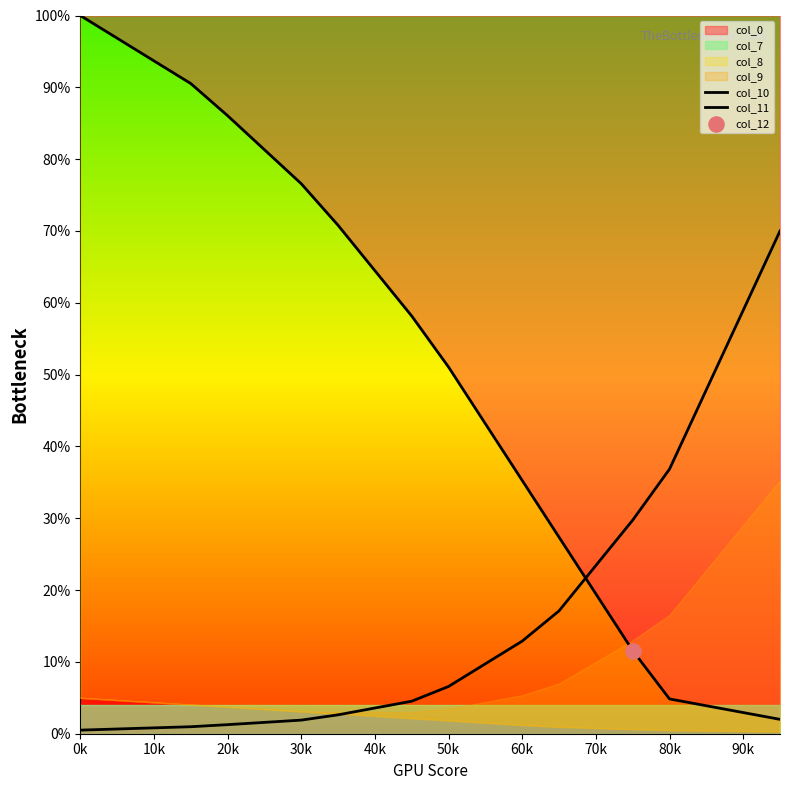

What is the total value across all series at 50k?

57.6